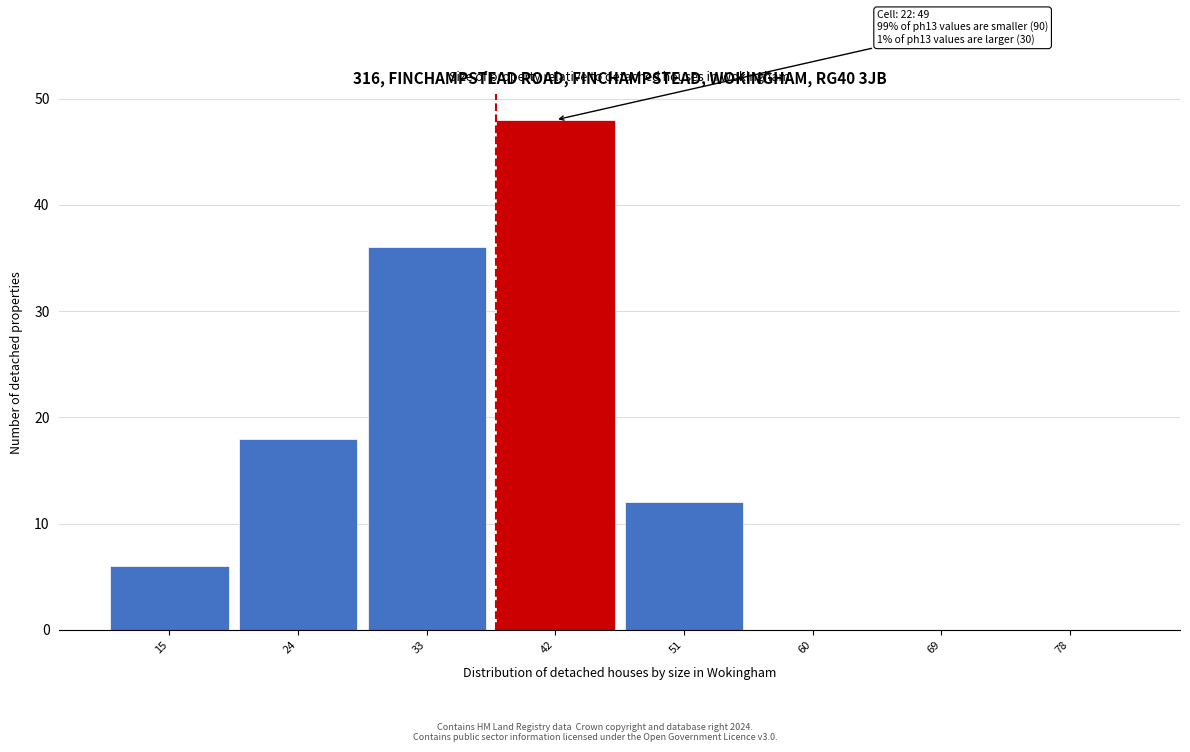

Reading left to right, extract all data points from this chart.

15=6	24=18	33=36	42=48	51=12	60=0	69=0	78=0